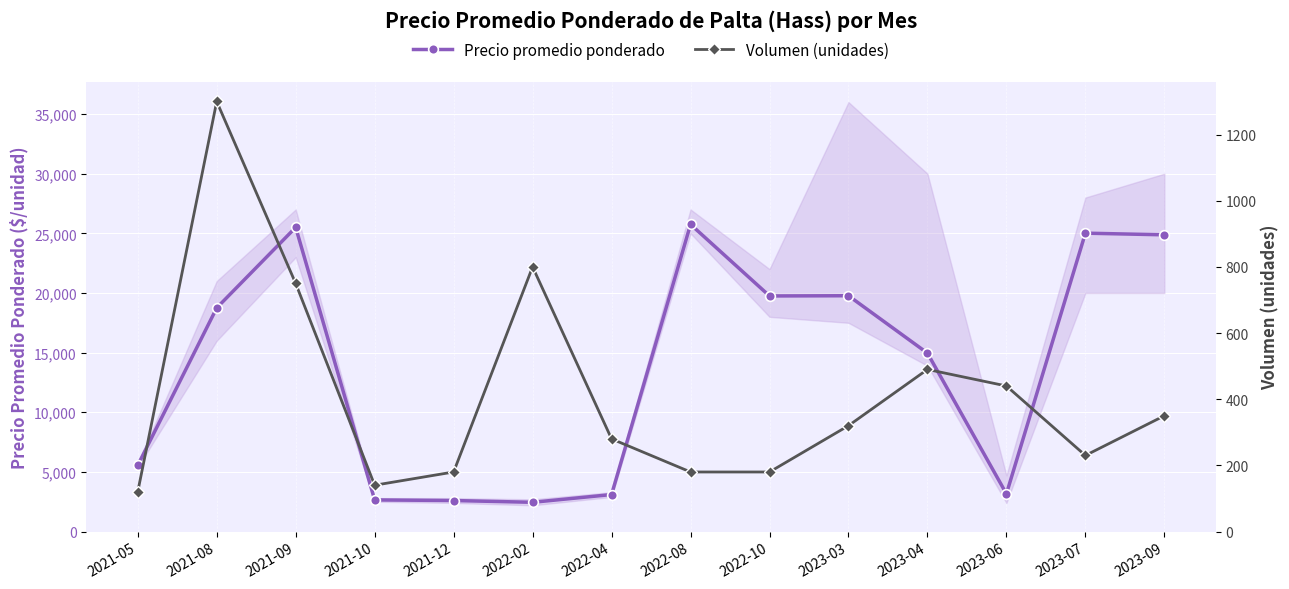

Reading left to right, transcribe all the data shown in this chart.

Precio promedio ponderado: 2021-05=5550	2021-08=18750	2021-09=25500	2021-10=2650	2021-12=2600	2022-02=2450	2022-04=3100	2022-08=25750	2022-10=19750	2023-03=19769	2023-04=14958	2023-06=3160	2023-07=25015	2023-09=24875
Volumen (unidades): 2021-05=120	2021-08=1300	2021-09=750	2021-10=140	2021-12=180	2022-02=800	2022-04=280	2022-08=180	2022-10=180	2023-03=320	2023-04=490	2023-06=440	2023-07=230	2023-09=350